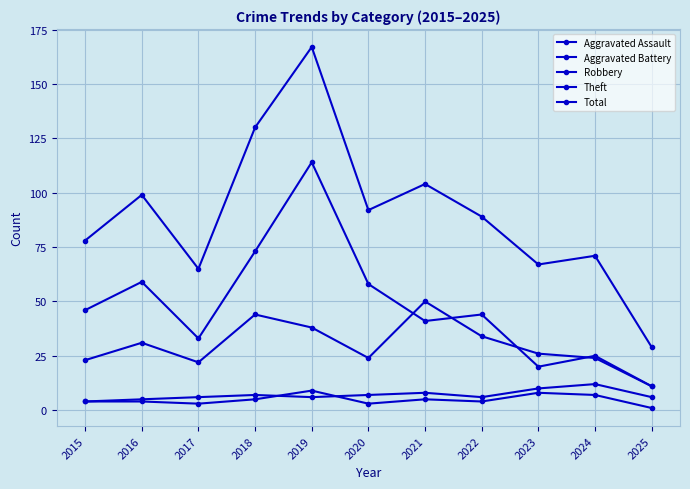

Does the chart have visible grid lines?

Yes